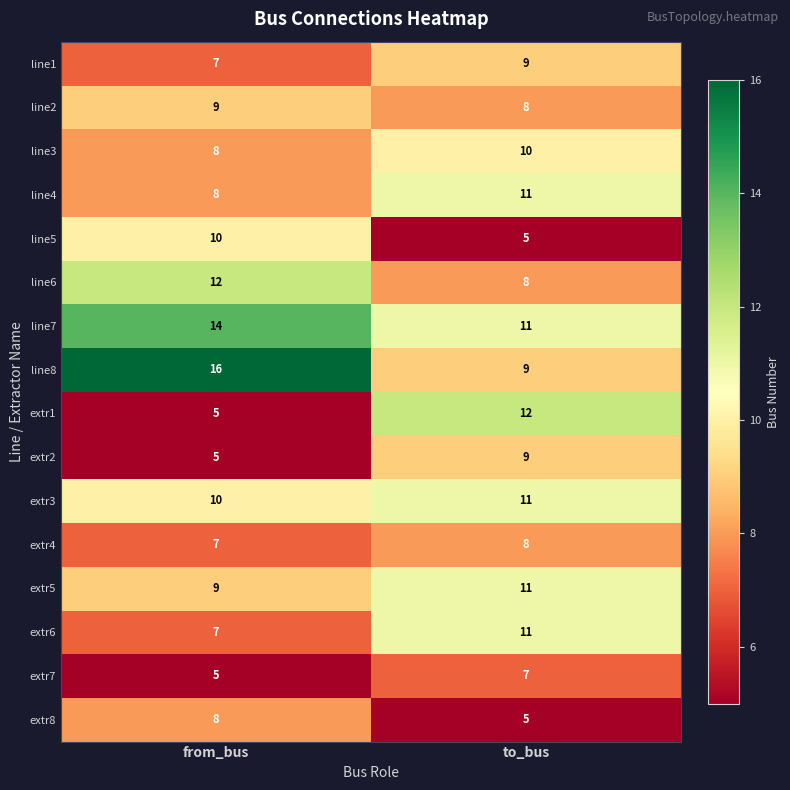

What is the sum of the extr8 values at to_bus and from_bus?

13